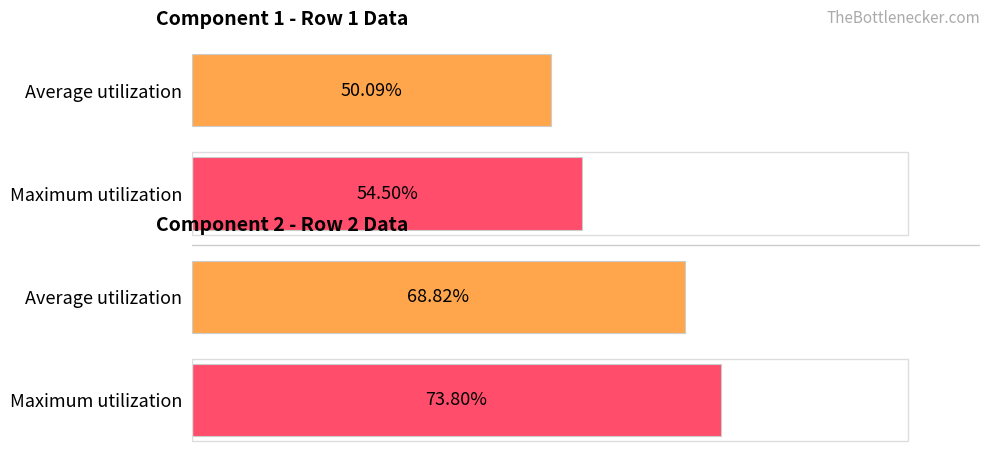

Does the chart contain any negative values?

No